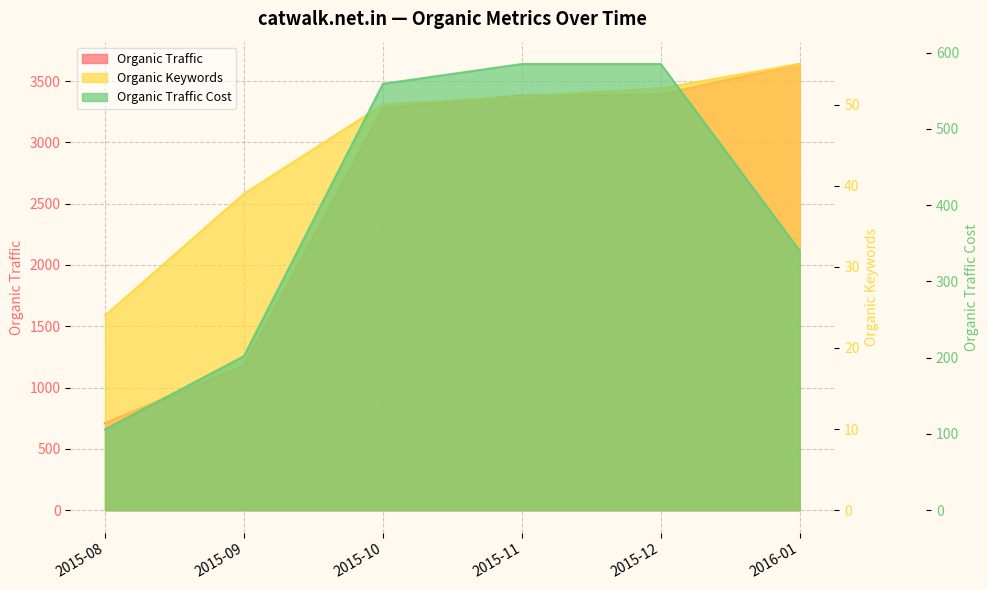

At 2015-08, list the series in order from largest to smallest.

Organic Traffic, Organic Traffic Cost, Organic Keywords